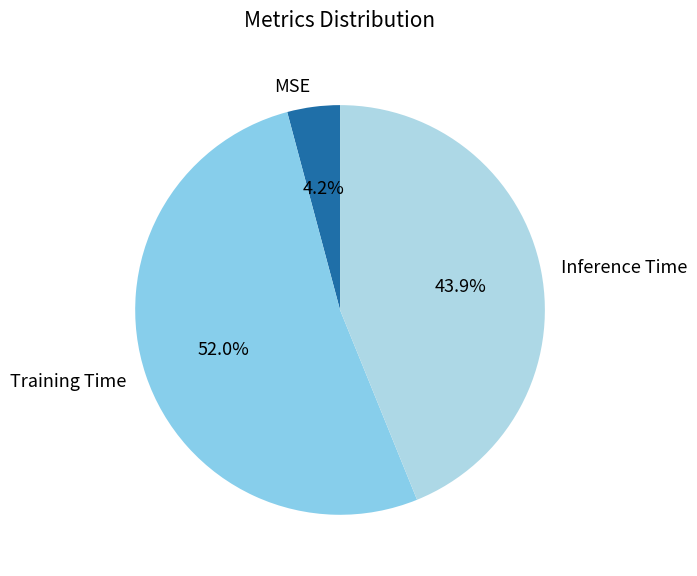

How many segments does this pie chart have?

3